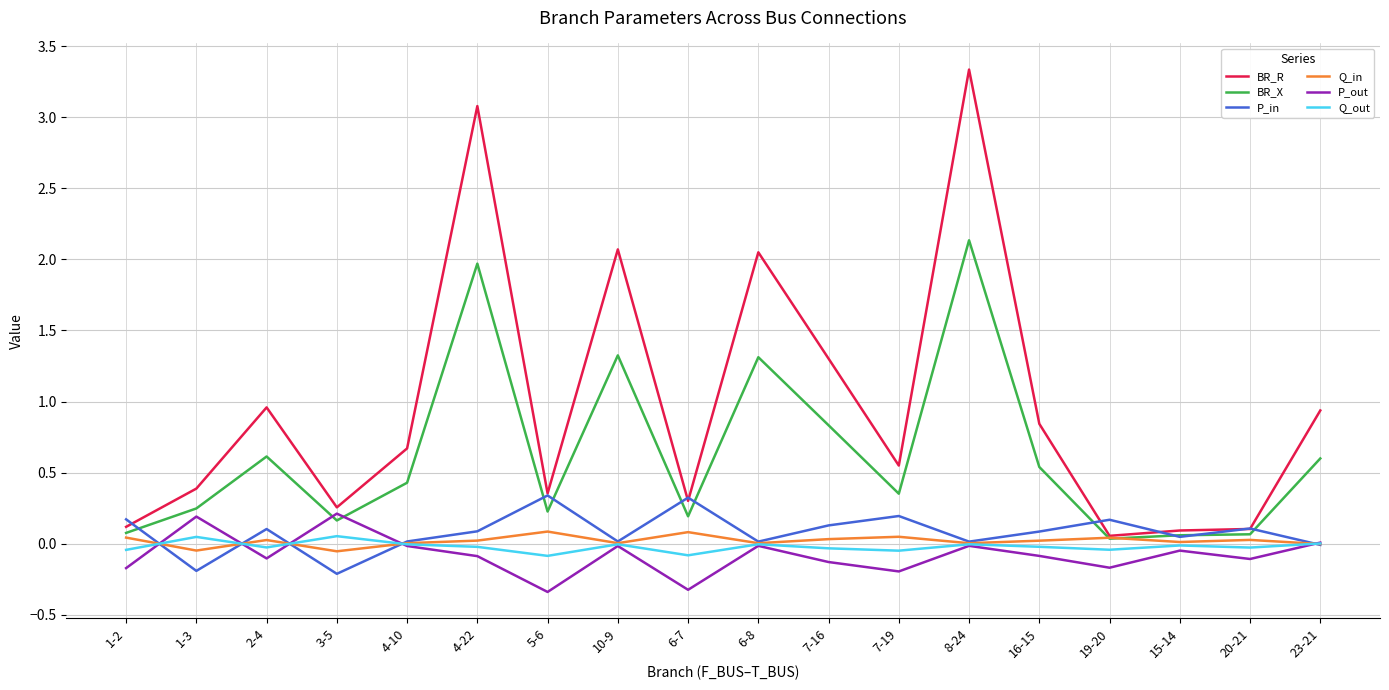

What is the greatest value displayed?

3.3